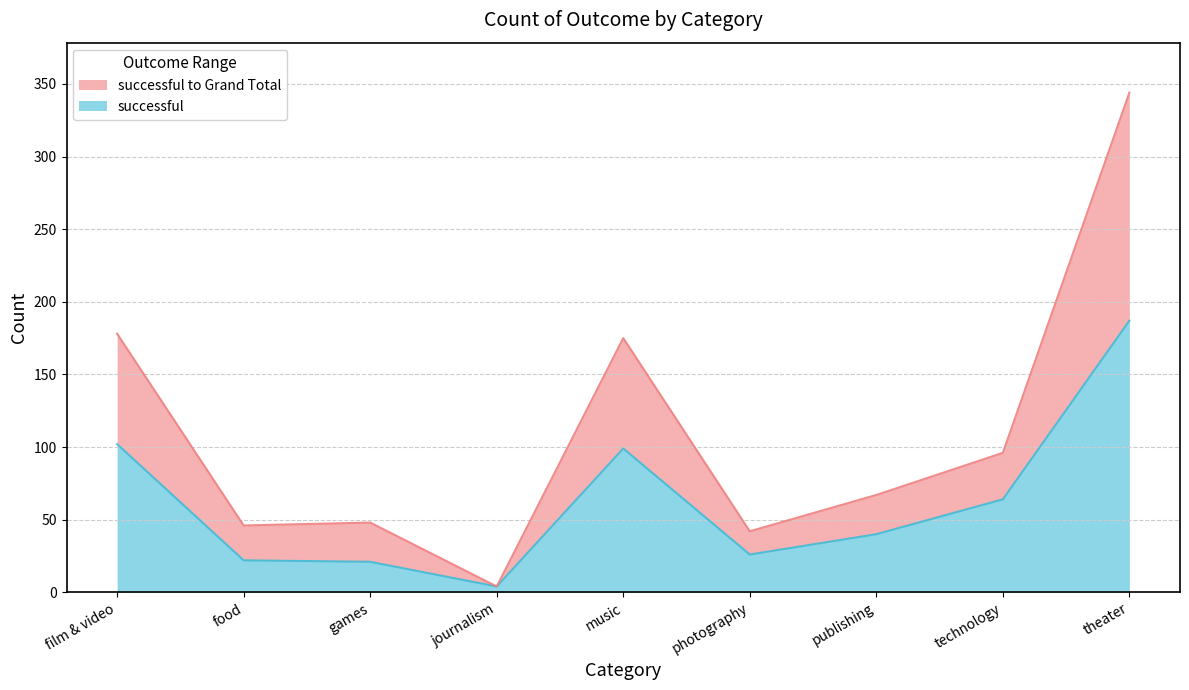

The value of successful at technology is 64. True or false?

True